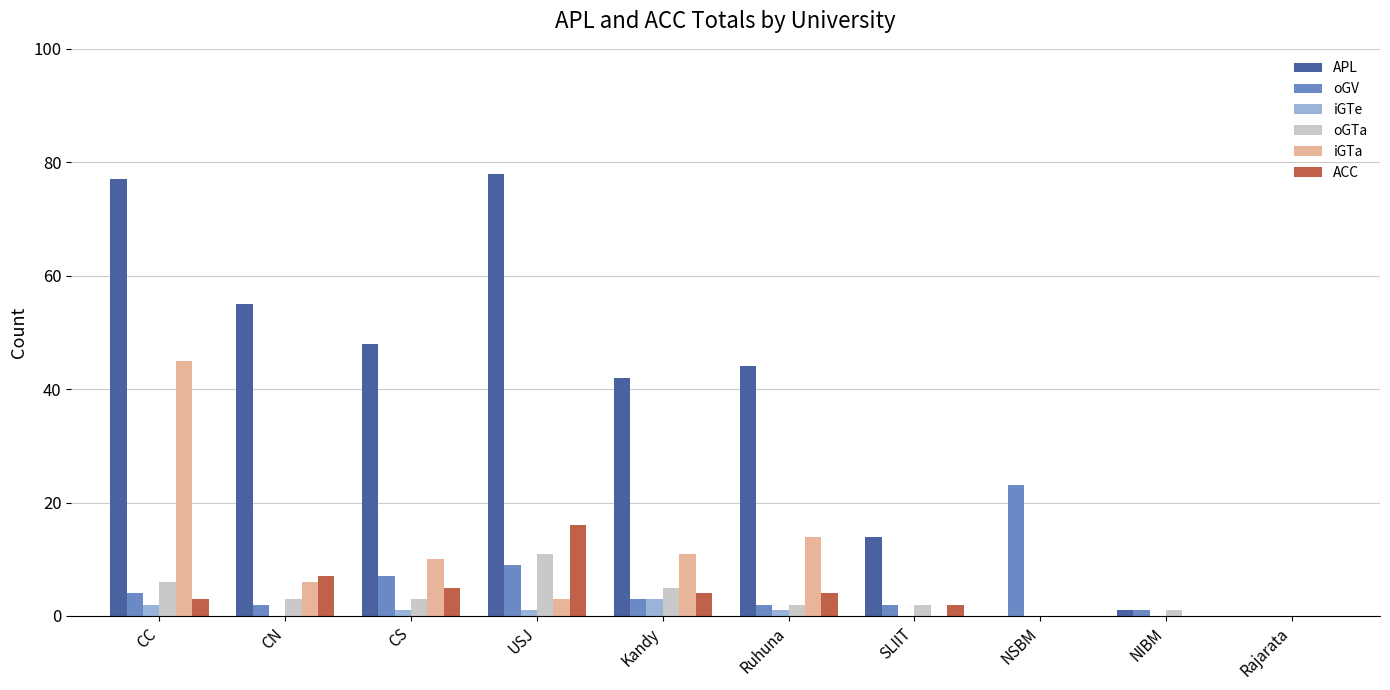

What is the total value across all series at Ruhuna?

67